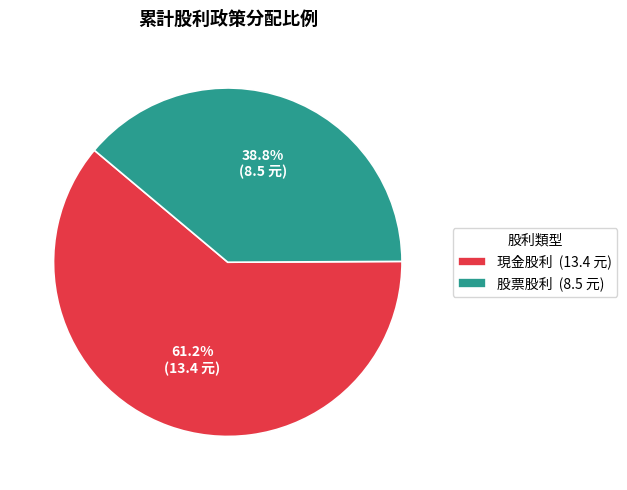

Which category has the smallest portion of the pie?

股票股利 (8.5 元)